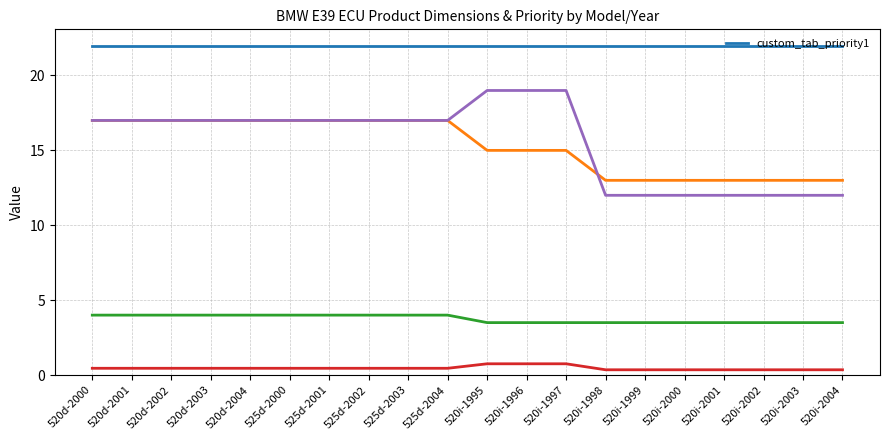

At which category is the sum across all series the highest?

520d-2000